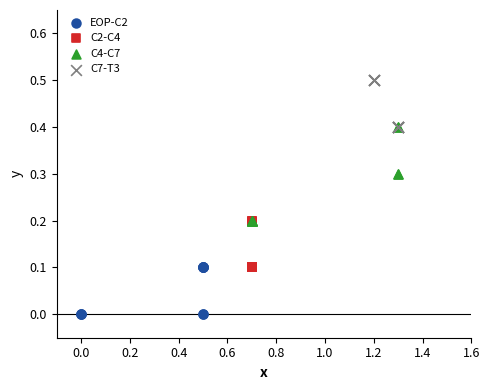

Which series reaches the minimum Y coordinate?

EOP-C2